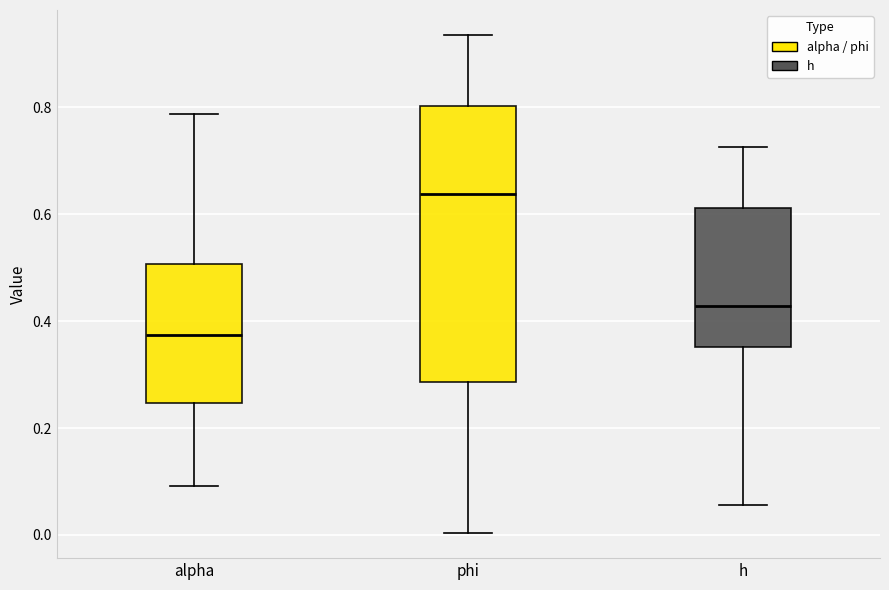

Where is the upper edge of the box for h on the y-axis? The values are not printed on the chart, so give them approximately, as read against the axis.

0.62